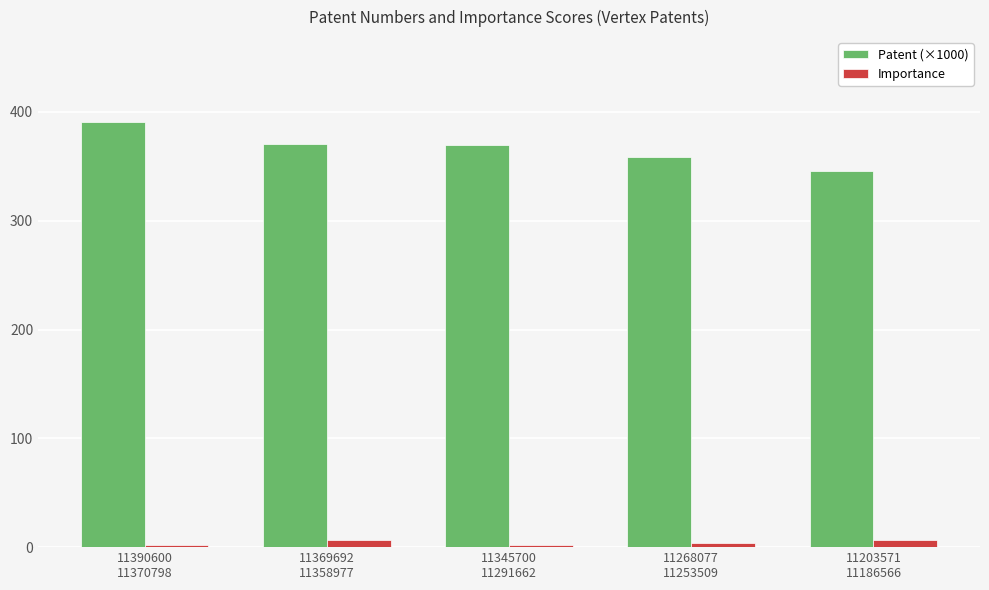

What is the average value of the Importance series?

4.2